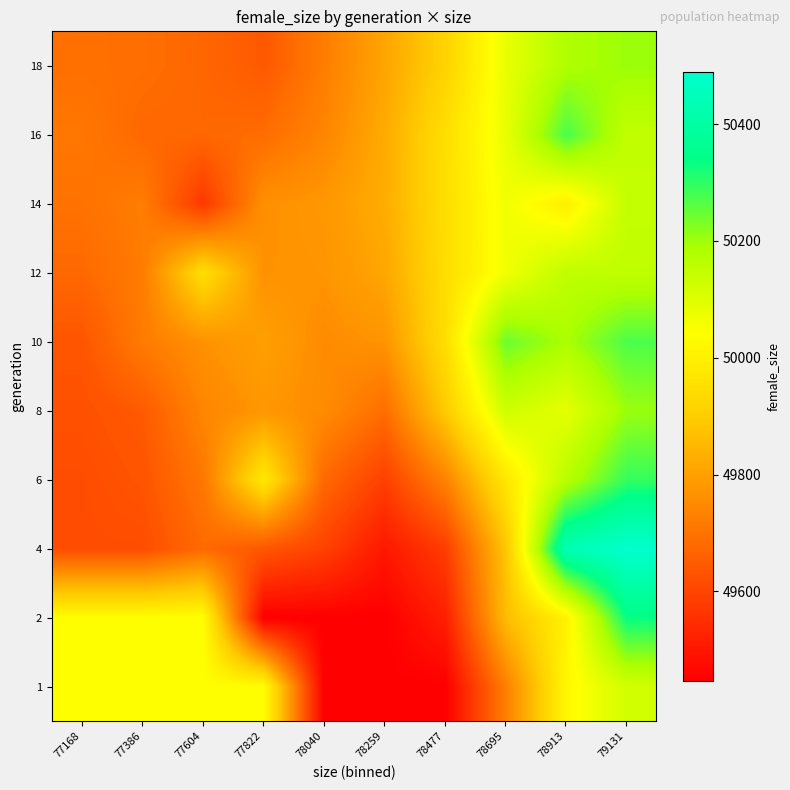

Reading right to left, what are all the values shown in this chart?

1: 79131=50120.3	78913=50021.9	78695=49726.8	78477=49447.5	78259=49447.5	78040=49447.5	77822=50040.7	77604=50040.7	77386=50040.7	77168=50040.7
2: 79131=50333.0	78913=50006.0	78695=49859.1	78477=49517.3	78259=49447.5	78040=49447.5	77822=49447.5	77604=50040.7	77386=50040.7	77168=50040.7
4: 79131=50489.0	78913=50435.0	78695=49879.7	78477=49581.2	78259=49501.1	78040=49592.1	77822=49638.8	77604=49681.2	77386=49617.0	77168=49617.0
6: 79131=50293.8	78913=50165.1	78695=49974.1	78477=49735.4	78259=49588.0	78040=49677.7	77822=49979.0	77604=49709.8	77386=49633.0	77168=49617.0
8: 79131=50204.2	78913=50086.0	78695=50127.0	78477=49893.3	78259=49689.2	78040=49755.5	77822=49777.1	77604=49742.0	77386=49646.2	77168=49625.0
10: 79131=50272.0	78913=50187.0	78695=50246.0	78477=49945.7	78259=49773.2	78040=49754.9	77822=49798.0	77604=49766.7	77386=49719.5	77168=49635.6
12: 79131=50152.3	78913=50153.2	78695=50064.0	78477=49944.2	78259=49811.8	78040=49773.5	77822=49767.8	77604=49948.5	77386=49719.8	77168=49677.5
14: 79131=50144.6	78913=49997.0	78695=50065.5	78477=49945.3	78259=49827.3	78040=49779.6	77822=49765.2	77604=49571.0	77386=49723.1	77168=49698.7
16: 79131=50149.7	78913=50276.0	78695=50079.0	78477=49948.0	78259=49823.1	78040=49740.4	77822=49686.9	77604=49675.6	77386=49675.9	77168=49710.9
18: 79131=50202.2	78913=50181.0	78695=50079.8	78477=49914.7	78259=49808.7	78040=49723.4	77822=49643.0	77604=49674.1	77386=49689.0	77168=49693.4